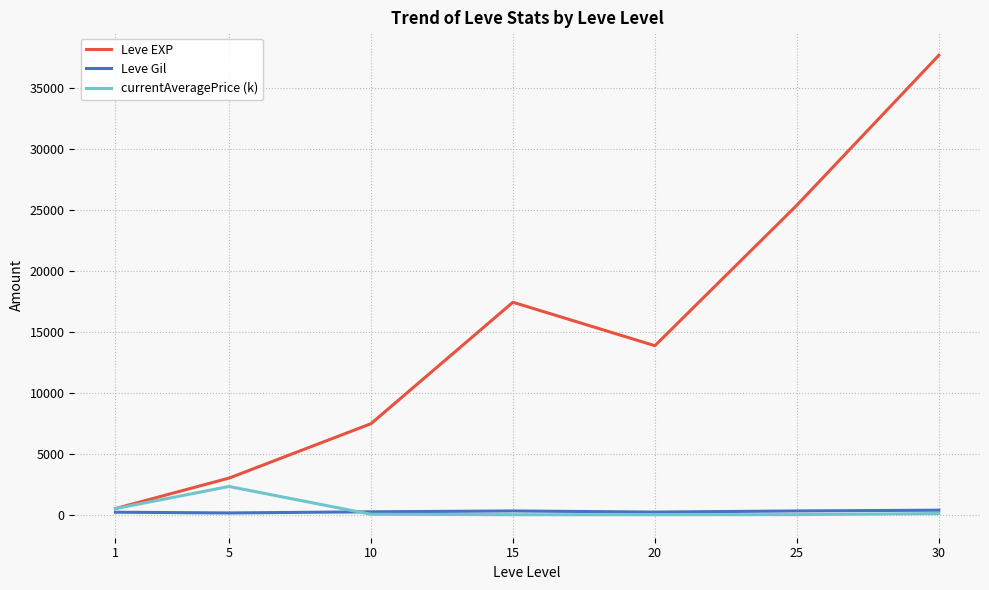

What is the greatest value displayed?

37715.0